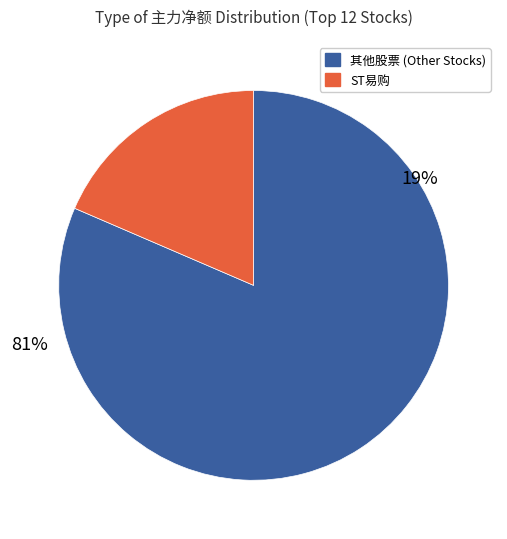

Does ST春天 represent more than half of the total?

No